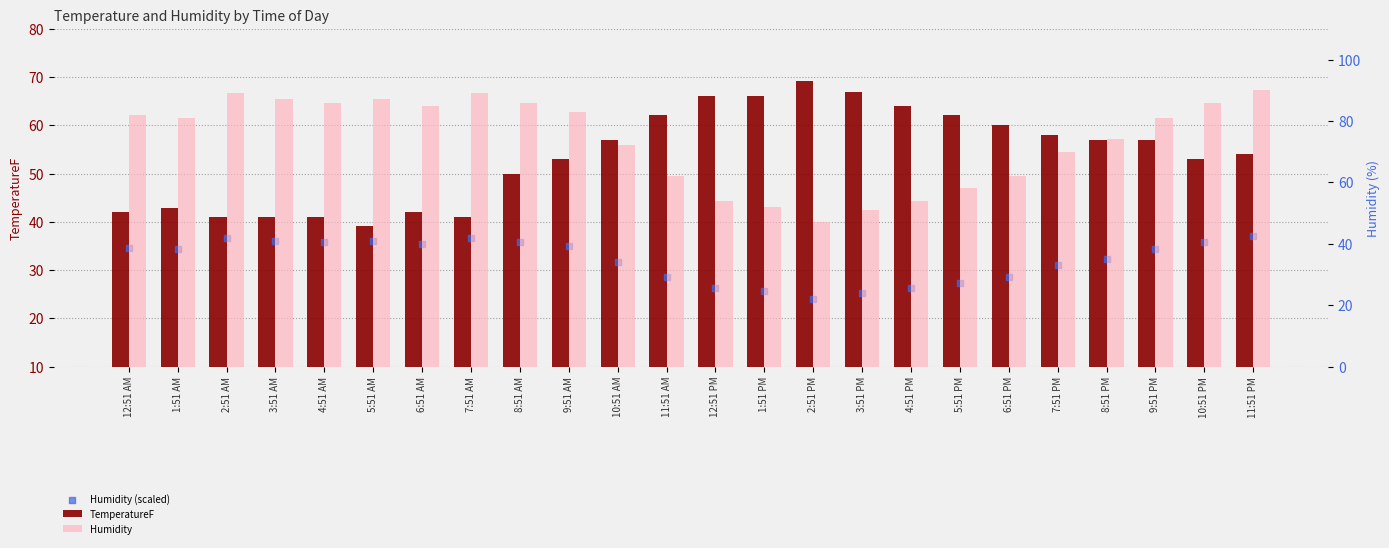

What are all the series names shown in the legend?

TemperatureF, Humidity (scaled), Humidity